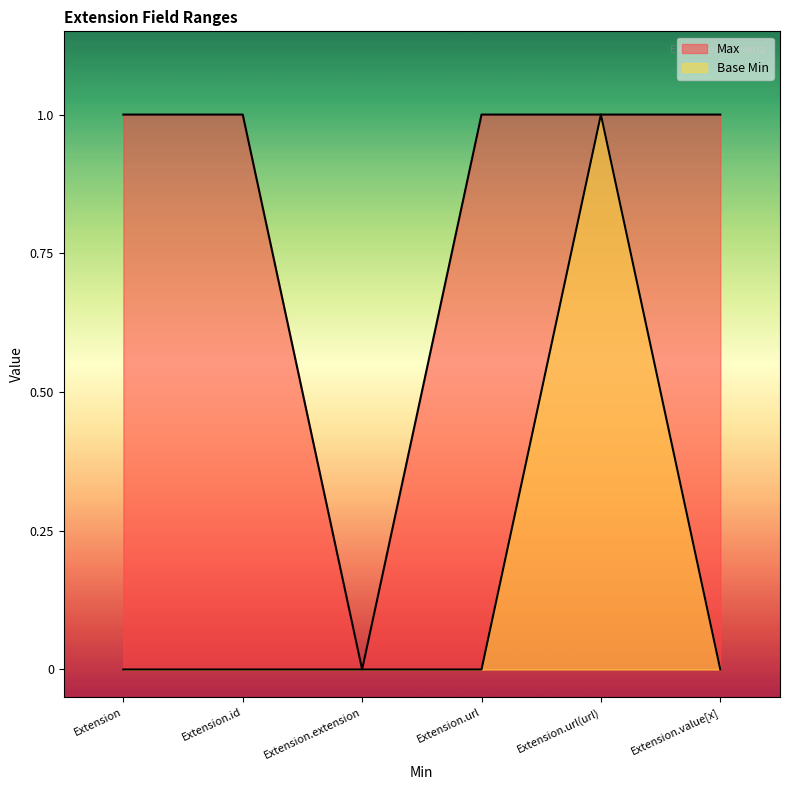

What is the value of the Max point at the 4th from the left?

1